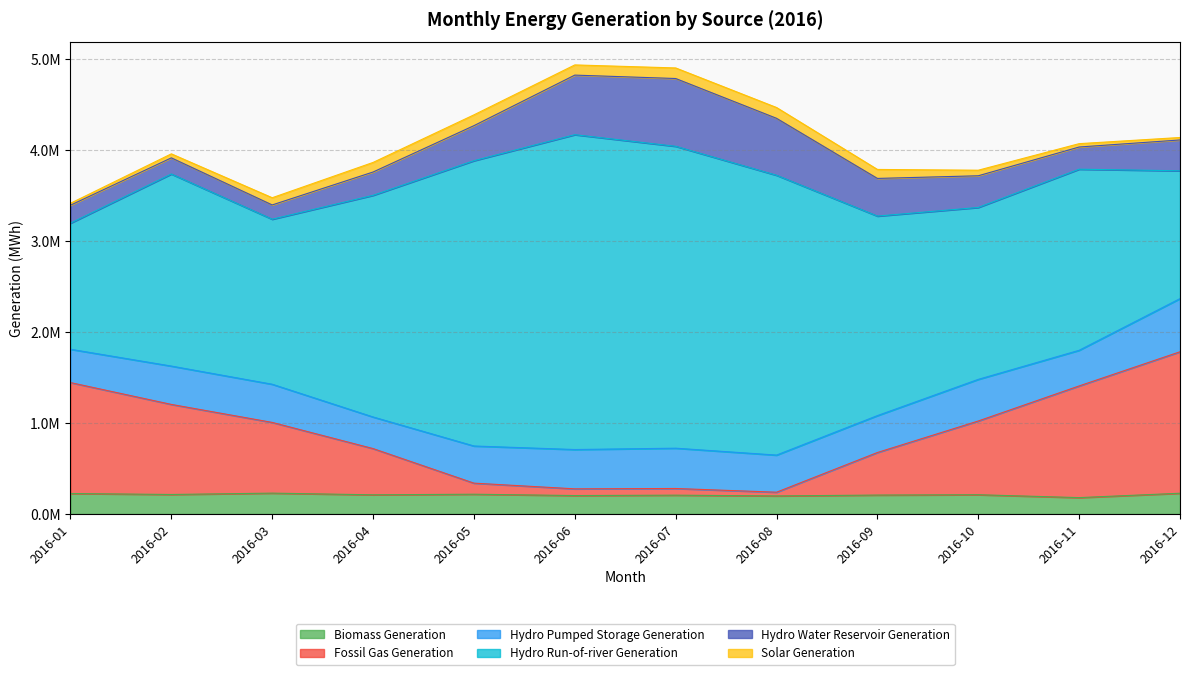

Reading right to left, transcribe all the data shown in this chart.

Biomass Generation: 2016-12=228259.0	2016-11=180222.0	2016-10=211927.0	2016-09=208224.0	2016-08=198811.0	2016-07=207114.0	2016-06=202856.0	2016-05=217558.0	2016-04=210976.0	2016-03=229498.0	2016-02=214632.0	2016-01=225390.0
Fossil Gas Generation: 2016-12=1554974.5	2016-11=1227523.0	2016-10=810536.2	2016-09=467732.2	2016-08=40882.8	2016-07=73328.2	2016-06=73785.2	2016-05=121716.2	2016-04=508101.2	2016-03=777291.8	2016-02=990036.8	2016-01=1219245.8
Hydro Pumped Storage Generation: 2016-12=584365.8	2016-11=391547.0	2016-10=457429.8	2016-09=405550.2	2016-08=407868.8	2016-07=442998.2	2016-06=432053.2	2016-05=408272.2	2016-04=347402.2	2016-03=419581.0	2016-02=421370.0	2016-01=366255.0
Hydro Run-of-river Generation: 2016-12=1404969.5	2016-11=1990683.5	2016-10=1889493.8	2016-09=2193096.2	2016-08=3075767.8	2016-07=3318221.8	2016-06=3460656.2	2016-05=3135771.2	2016-04=2436342.8	2016-03=1813704.0	2016-02=2111137.0	2016-01=1385797.2
Hydro Water Reservoir Generation: 2016-12=338852.5	2016-11=244001.2	2016-10=348392.2	2016-09=413966.8	2016-08=626029.8	2016-07=745148.2	2016-06=654882.2	2016-05=385292.2	2016-04=256266.0	2016-03=157204.0	2016-02=177550.5	2016-01=197619.5
Solar Generation: 2016-12=27051.5	2016-11=36796.2	2016-10=61152.8	2016-09=98822.5	2016-08=118694.2	2016-07=116194.2	2016-06=112073.5	2016-05=118787.5	2016-04=105342.8	2016-03=79129.2	2016-02=44132.2	2016-01=21032.0